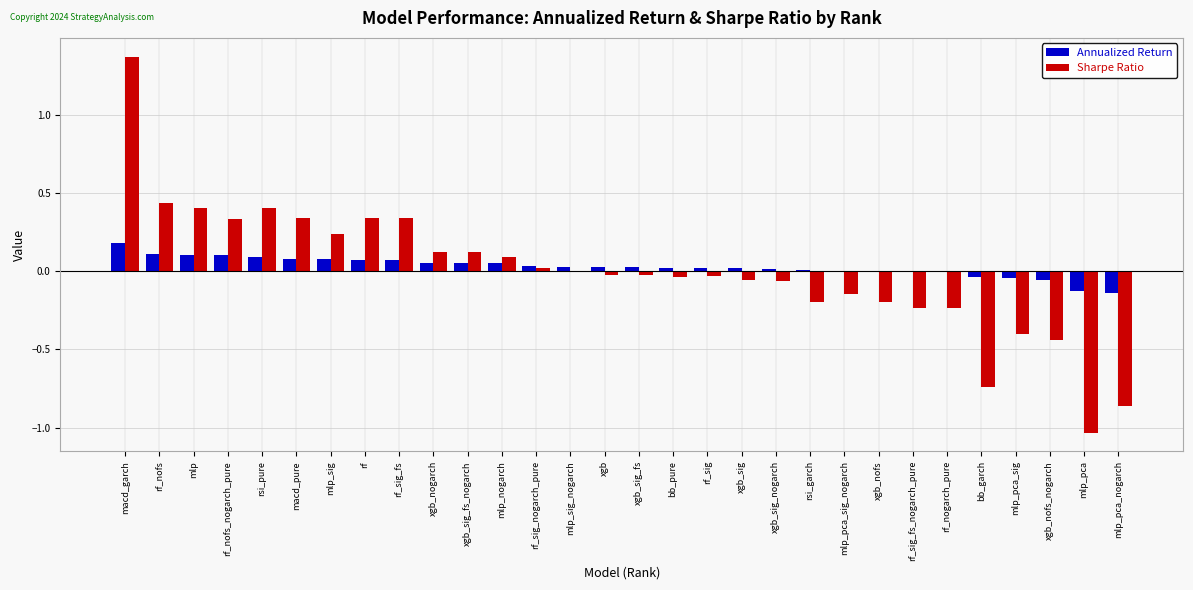

Is it true that Annualized Return equals 0.1 at xgb_sig_fs_nogarch?

True